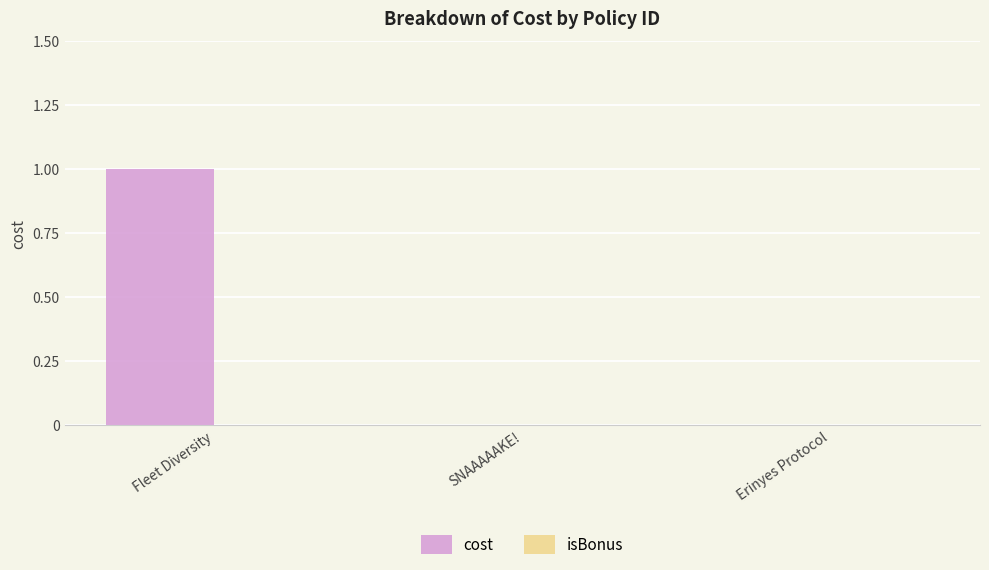

Is it true that the value at SNAAAAAKE! is 0?

True